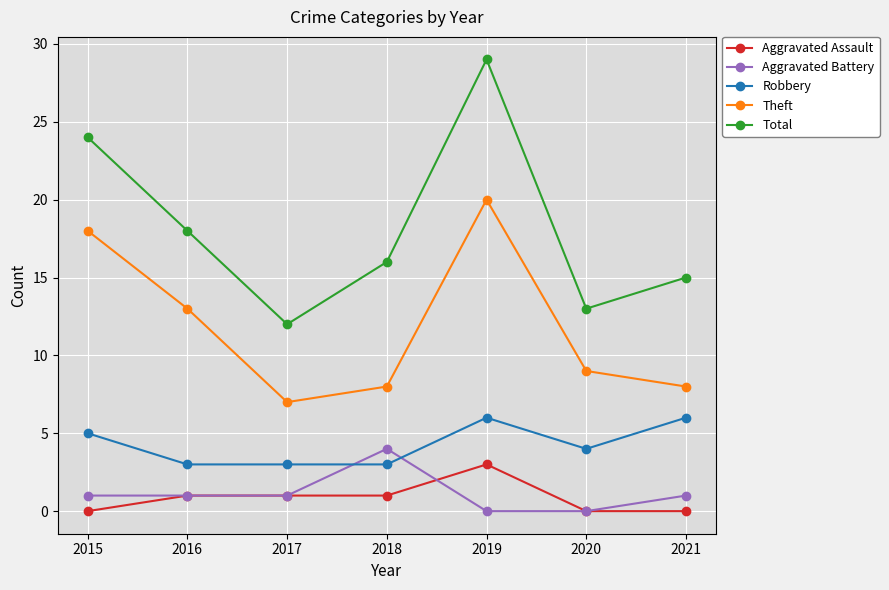

What is the sum of all Aggravated Battery values?

8